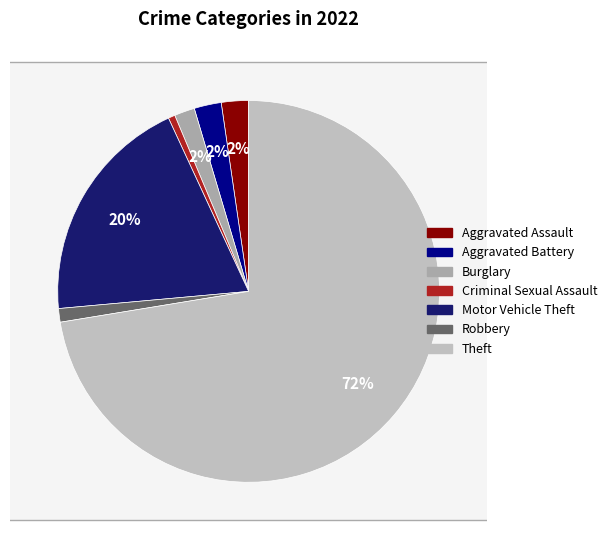

What percentage is the Criminal Sexual Assault slice, to the nearest percent?

1%